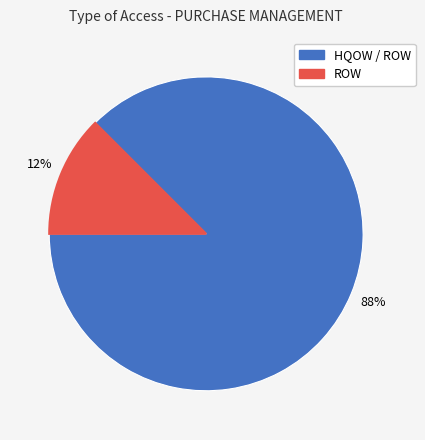

What is the largest slice in the pie chart?

HQOW / ROW